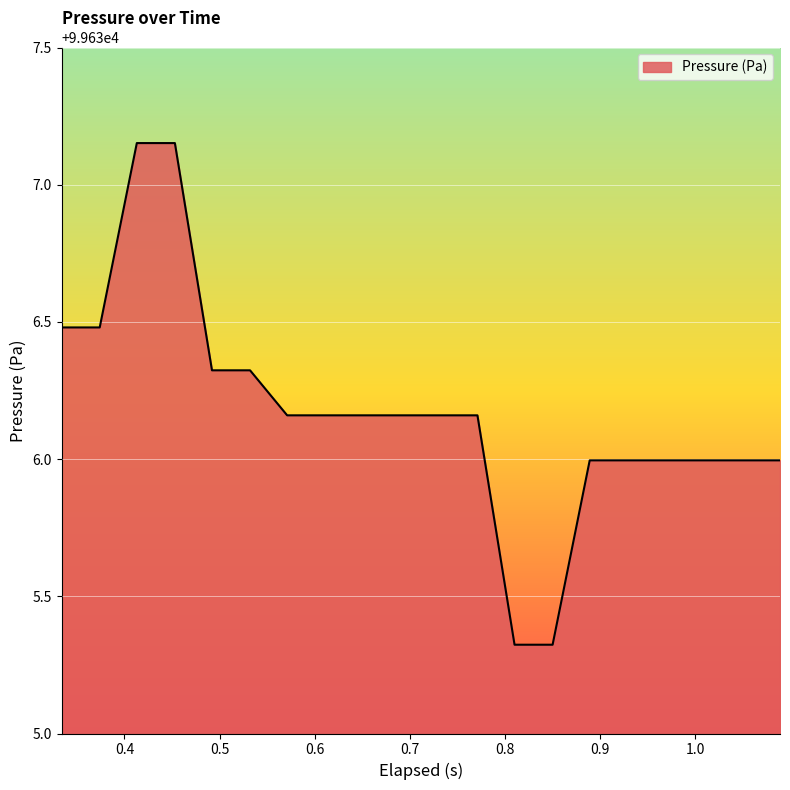

What is the difference between the maximum and minimum values?

1.8